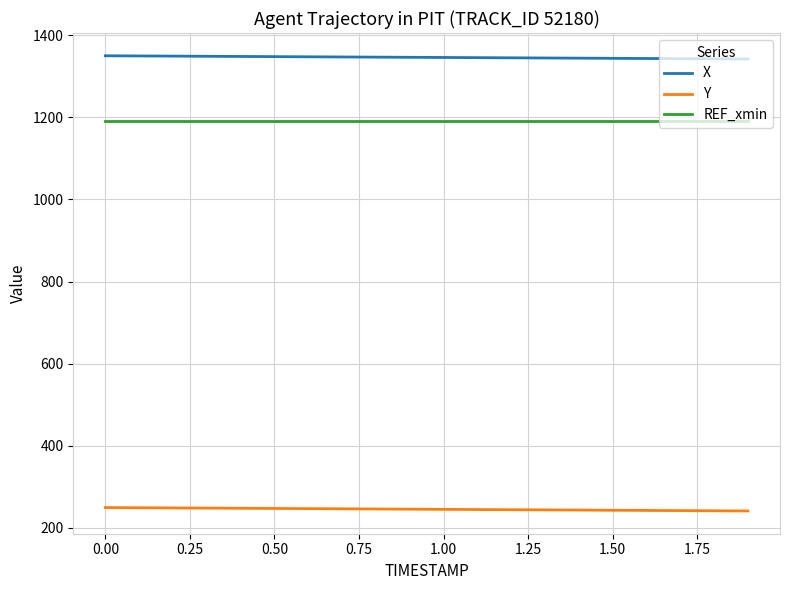

What is the lowest value of the X series?

1341.8